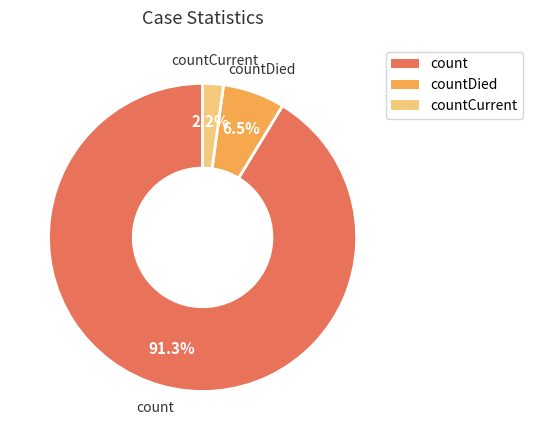

Rank the categories by value from lowest to highest.

countCurrent, countDied, count